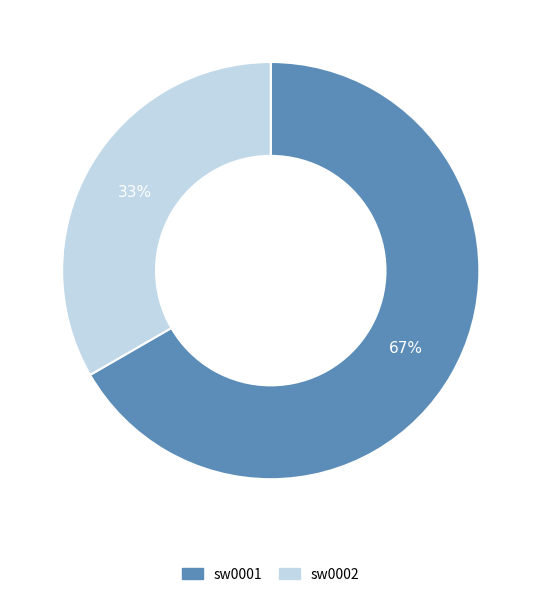

To the nearest percent, what is the combined percentage of sw0002 and sw0001?

100%